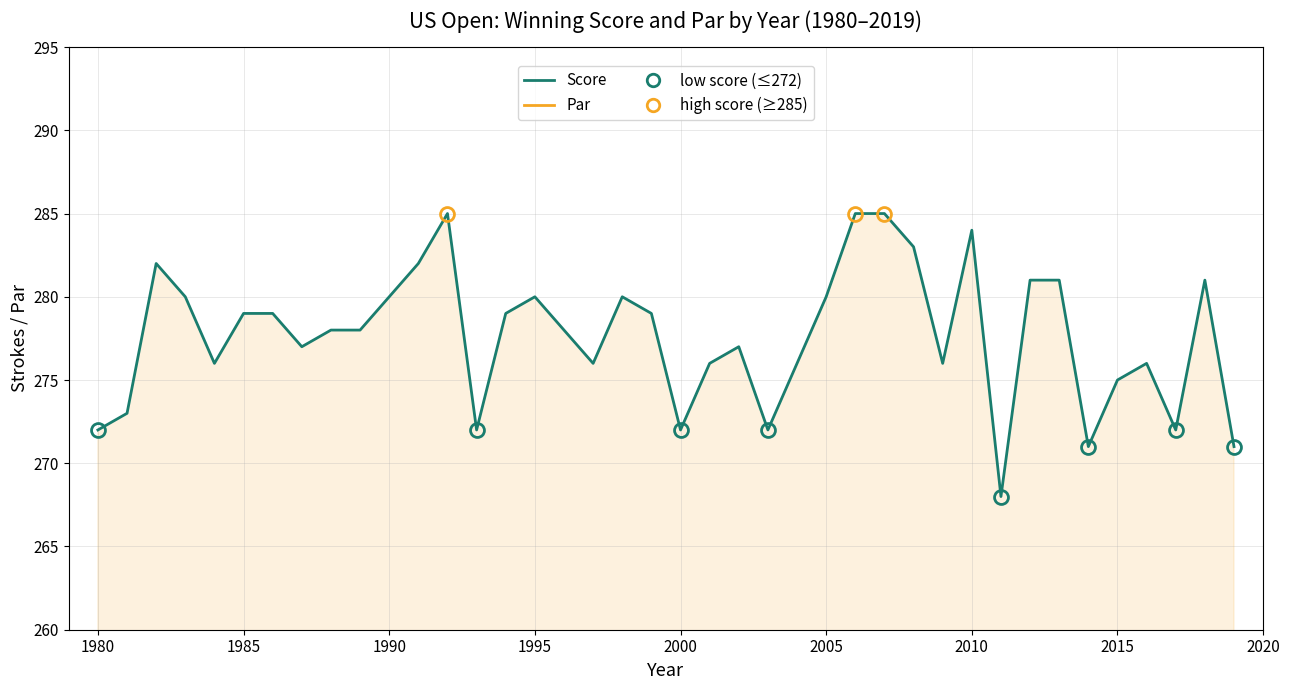

Rank the series by their maximum value, from highest to lowest.

Score, Par